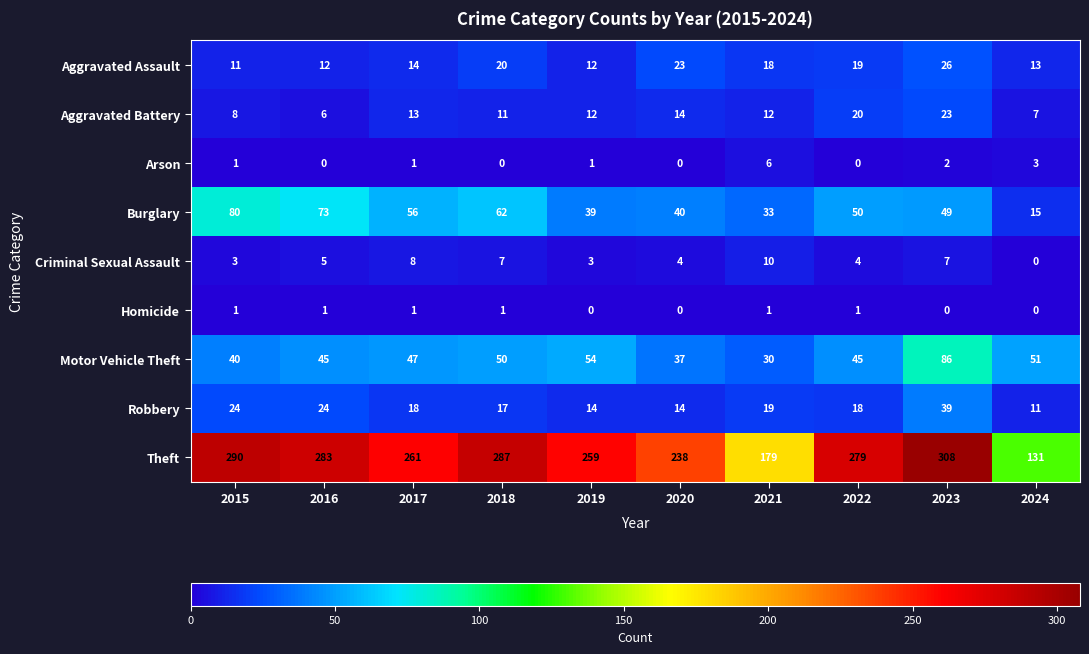

Which series has the widest spread of values?

Theft